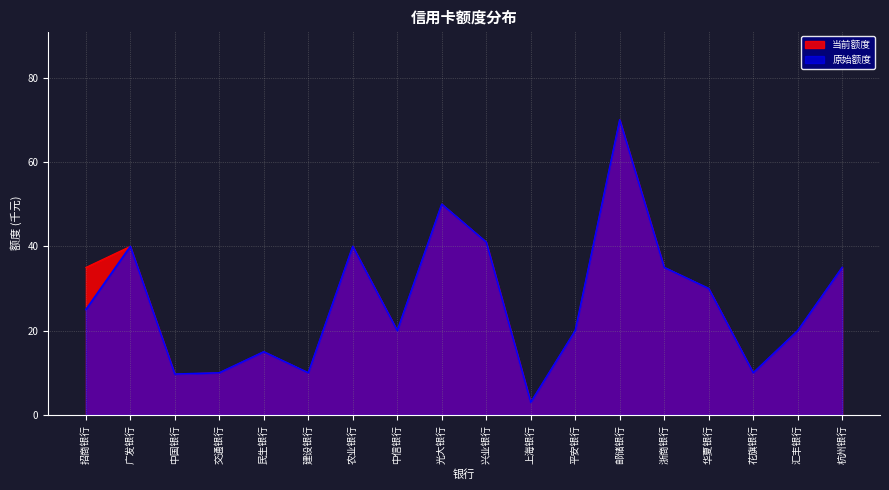

What is the total value across all series at 华夏银行?

60.0